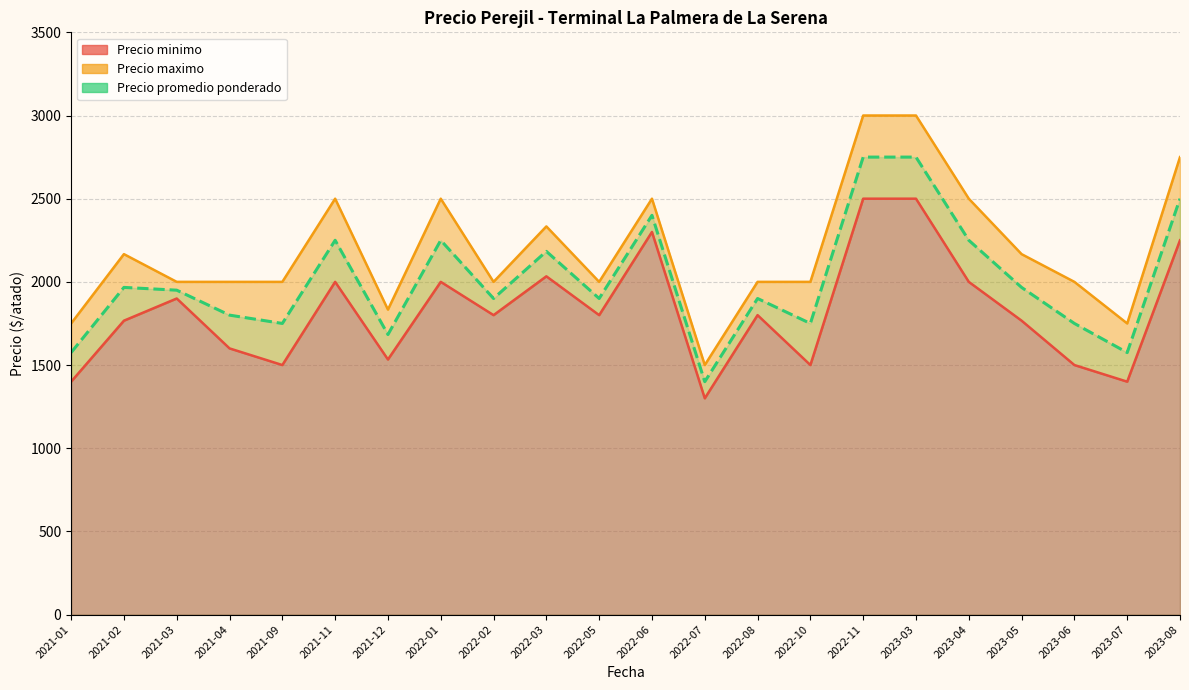

Reading right to left, extract all data points from this chart.

2023-08=2500.0	2023-07=1575.0	2023-06=1750.0	2023-05=1966.7	2023-04=2250.0	2023-03=2750.0	2022-11=2750.0	2022-10=1750.0	2022-08=1900.0	2022-07=1400.0	2022-06=2400.0	2022-05=1900.0	2022-03=2183.3	2022-02=1900.0	2022-01=2250.0	2021-12=1683.3	2021-11=2250.0	2021-09=1750.0	2021-04=1800.0	2021-03=1950.0	2021-02=1966.7	2021-01=1575.0